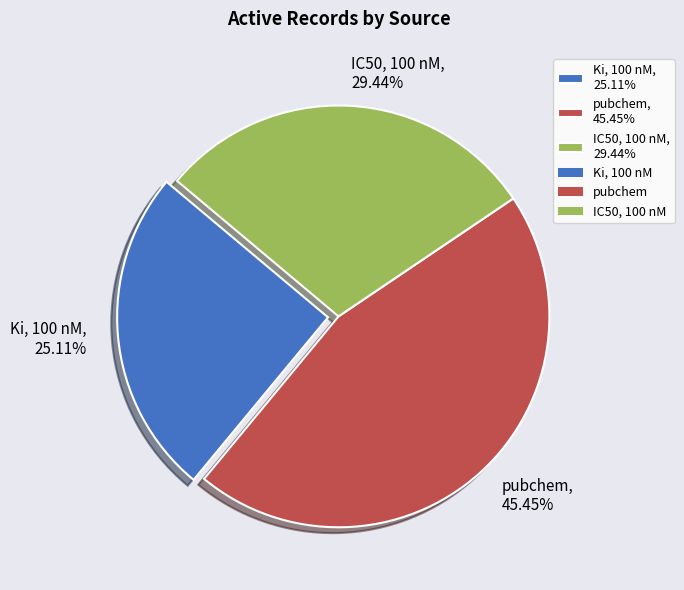

The Ki, 100 nM slice represents 25% of the pie. True or false?

True